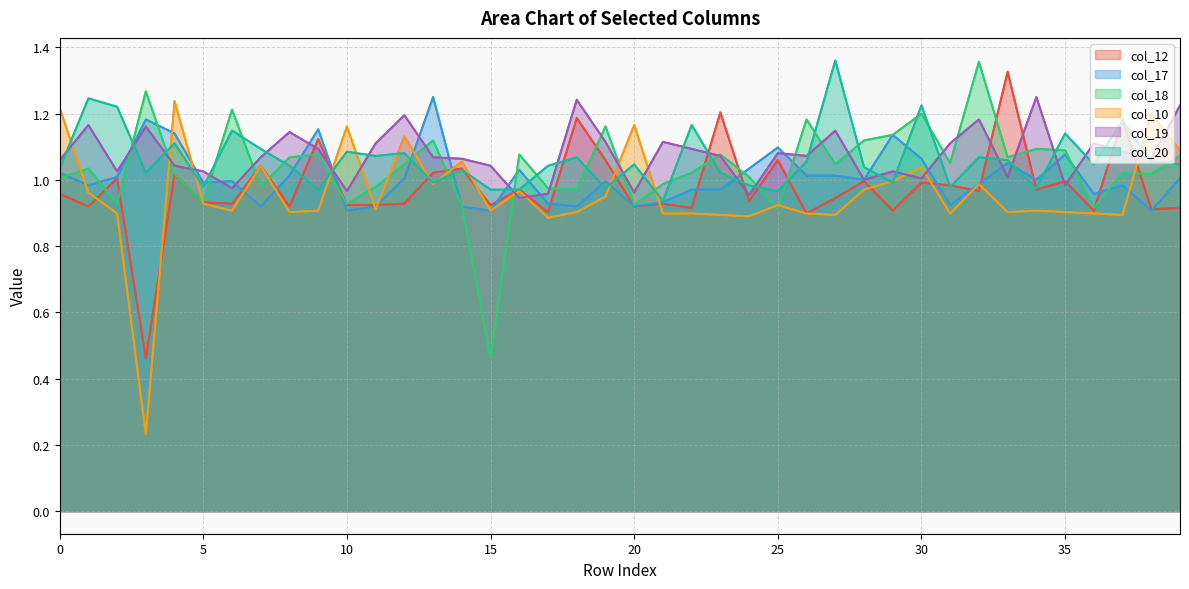

Reading left to right, extract all data points from this chart.

col_12: 1.0	0.9	1.0	0.5	1.0	0.9	0.9	1.0	0.9	1.1	0.9	0.9	0.9	1.0	1.0	0.9	1.0	0.9	1.2	1.1	0.9	0.9	0.9	1.2	0.9	1.1	0.9	0.9	1.0	0.9	1.0	1.0	1.0	1.3	1.0	1.0	0.9	1.2	0.9	0.9
col_17: 1.0	1.0	1.0	1.2	1.1	1.0	1.0	0.9	1.0	1.2	0.9	0.9	1.0	1.2	0.9	0.9	1.0	0.9	0.9	1.0	0.9	0.9	1.0	1.0	1.0	1.1	1.0	1.0	1.0	1.1	1.1	0.9	1.0	1.1	1.0	1.1	1.0	1.0	0.9	1.0
col_18: 1.0	1.0	0.9	1.3	1.0	0.9	1.2	1.0	1.1	1.1	0.9	1.0	1.0	1.1	0.9	0.5	1.1	1.0	1.0	1.2	0.9	1.0	1.0	1.1	1.0	0.9	1.2	1.0	1.1	1.1	1.2	1.1	1.4	1.1	1.1	1.1	0.9	1.0	1.0	1.1
col_10: 1.2	1.0	0.9	0.2	1.2	0.9	0.9	1.0	0.9	0.9	1.2	0.9	1.1	1.0	1.1	0.9	1.0	0.9	0.9	0.9	1.2	0.9	0.9	0.9	0.9	0.9	0.9	0.9	1.0	1.0	1.0	0.9	1.0	0.9	0.9	0.9	0.9	0.9	1.2	1.1
col_19: 1.1	1.2	1.0	1.2	1.0	1.0	1.0	1.1	1.1	1.1	1.0	1.1	1.2	1.1	1.1	1.0	0.9	1.0	1.2	1.1	1.0	1.1	1.1	1.1	1.0	1.1	1.1	1.1	1.0	1.0	1.0	1.1	1.2	1.0	1.2	1.0	1.1	1.1	1.1	1.2
col_20: 1.0	1.2	1.2	1.0	1.1	1.0	1.1	1.1	1.0	1.0	1.1	1.1	1.1	1.0	1.0	1.0	1.0	1.0	1.1	1.0	1.0	0.9	1.2	1.0	1.0	1.0	1.1	1.4	1.0	1.0	1.2	1.0	1.1	1.1	1.0	1.1	1.0	1.2	1.1	1.0